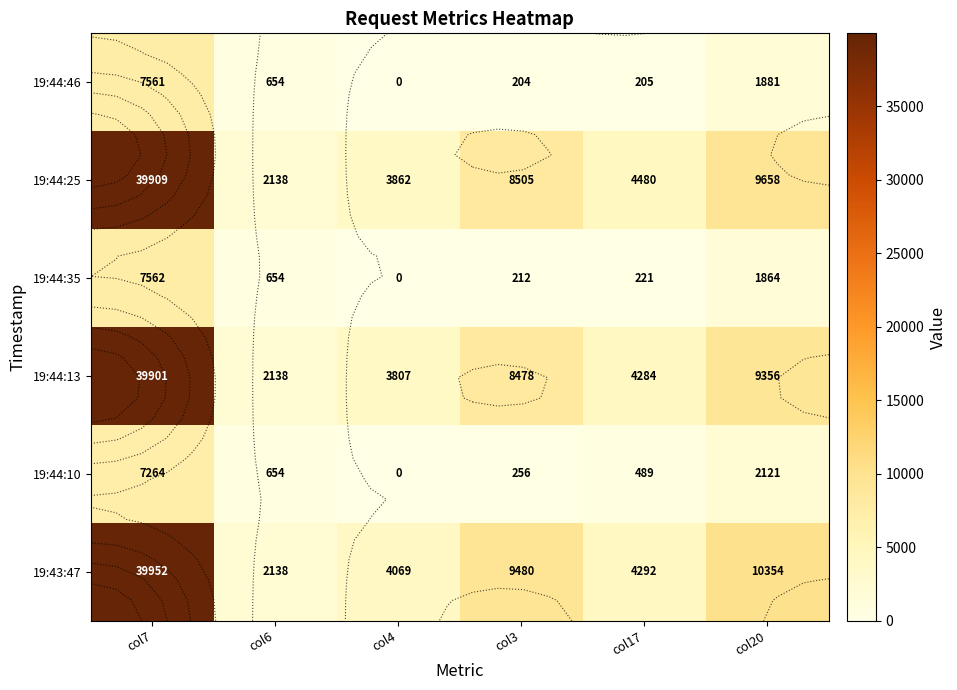

The value of 19:44:25 at col20 is 17063. True or false?

False